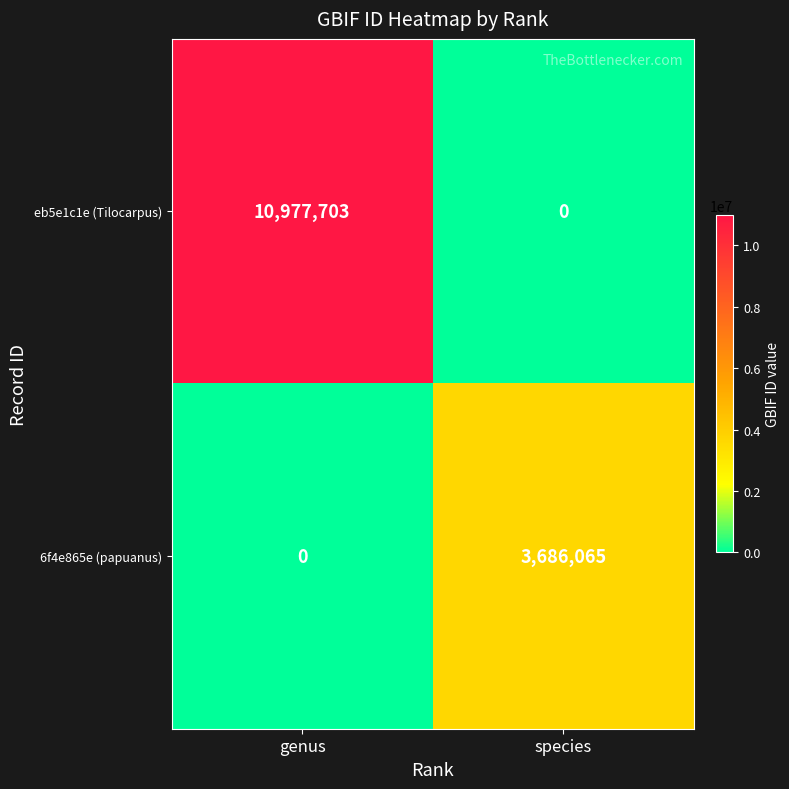

Where is eb5e1c1e (Tilocarpus) nearest to the value 5488851?

species